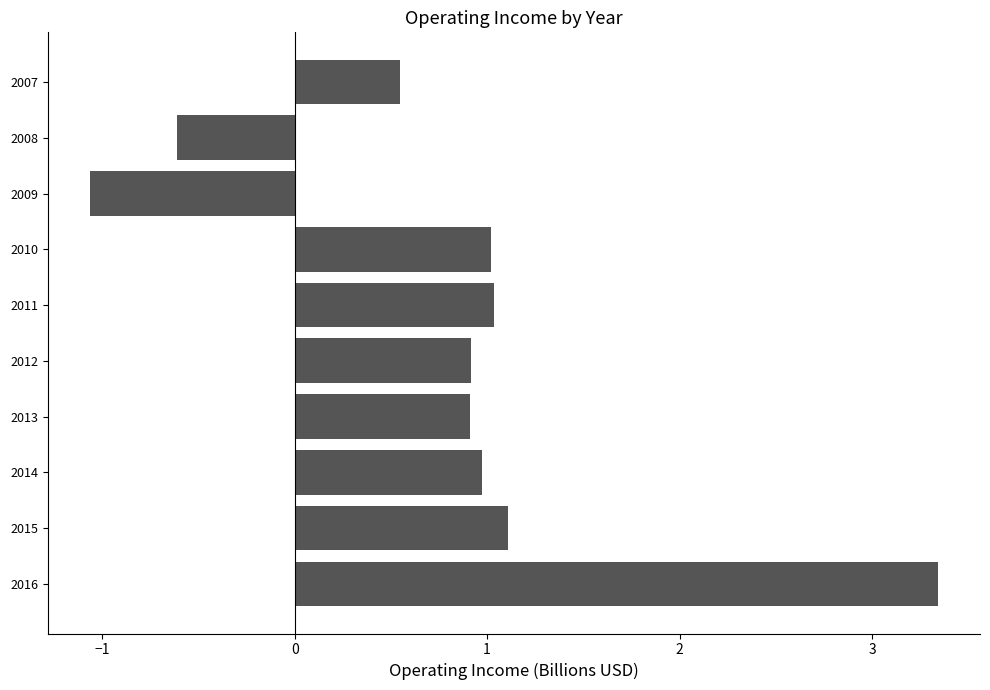

Which category has the highest value across all series?

2016